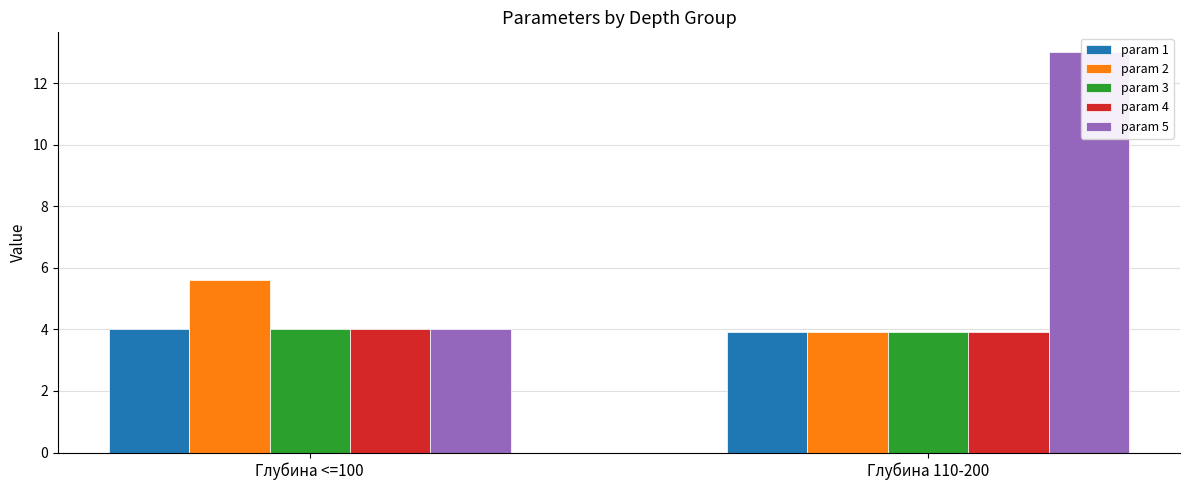

Is the value of param 2 at Глубина 110-200 greater than the value of param 3 at Глубина <=100?

No